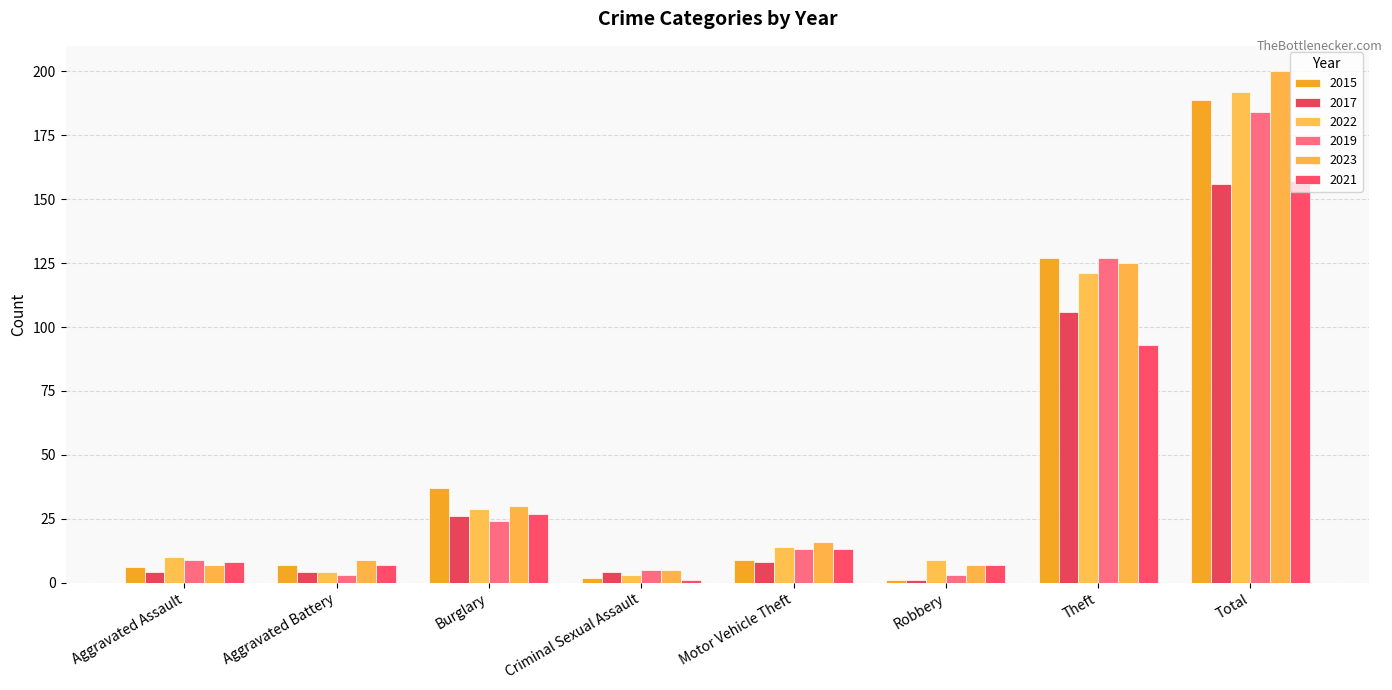

What is the difference between the highest and lowest values at Criminal Sexual Assault?

4